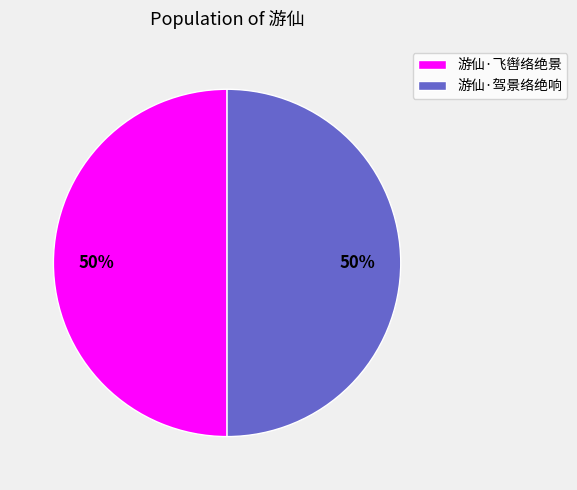

What is the ratio of the value at 游仙·驾景络绝响 to the value at 游仙·飞辔络绝景?

1.0